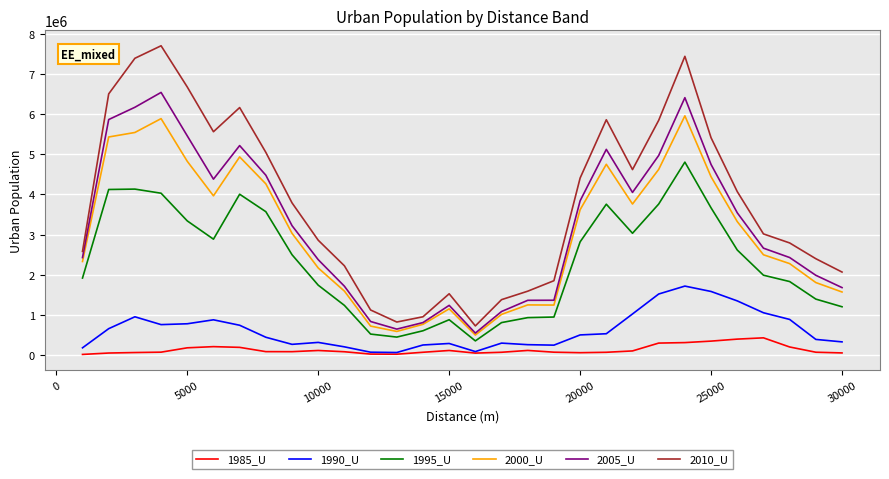

Which series has the largest range (max minus min)?

2010_U